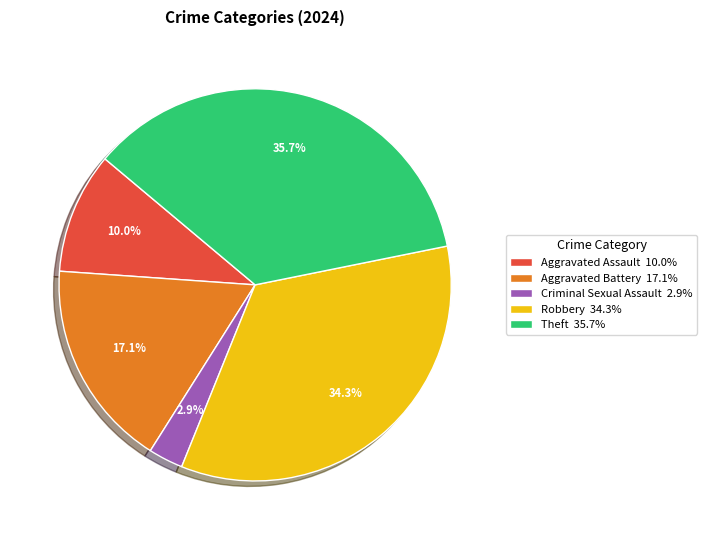

Is there a majority slice in this chart?

No